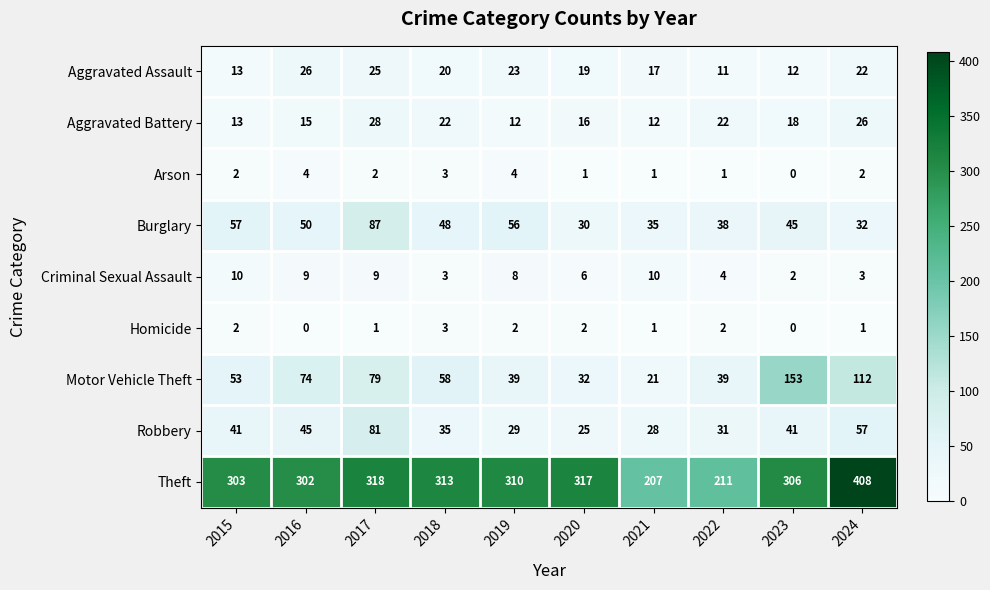

What is the lowest value of the Motor Vehicle Theft series?

21